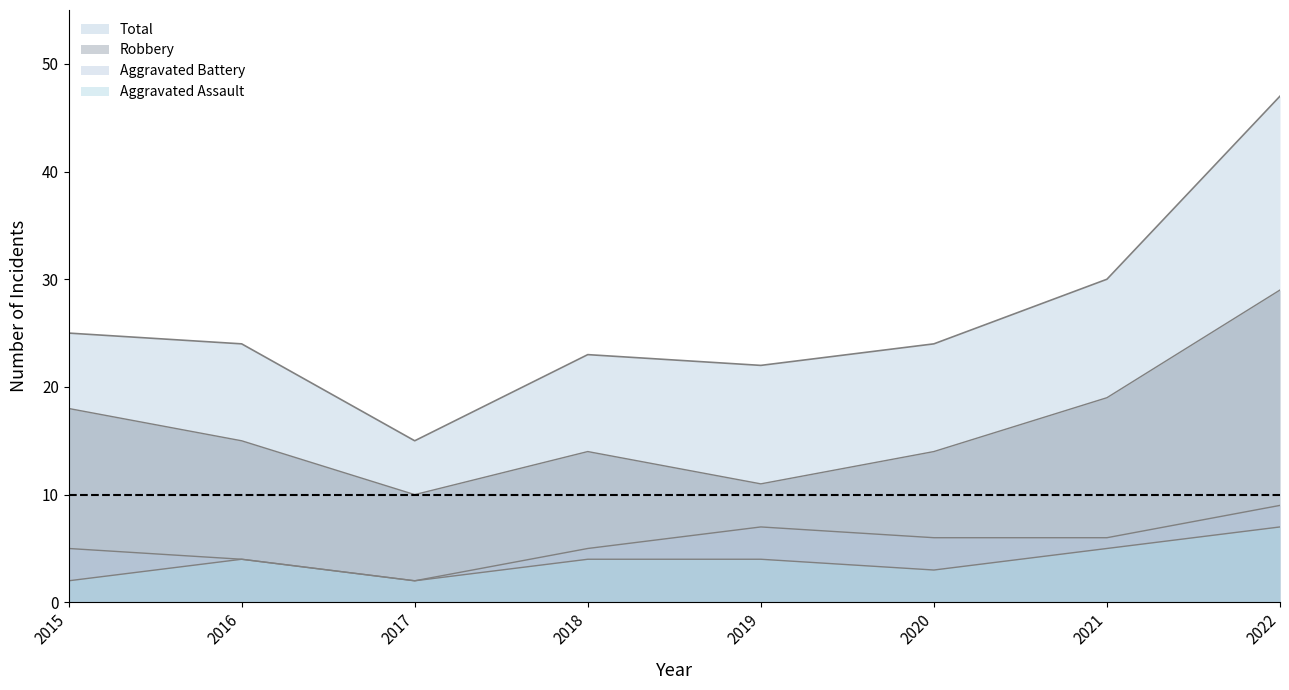

The value of Robbery at 2022 is 29. True or false?

True